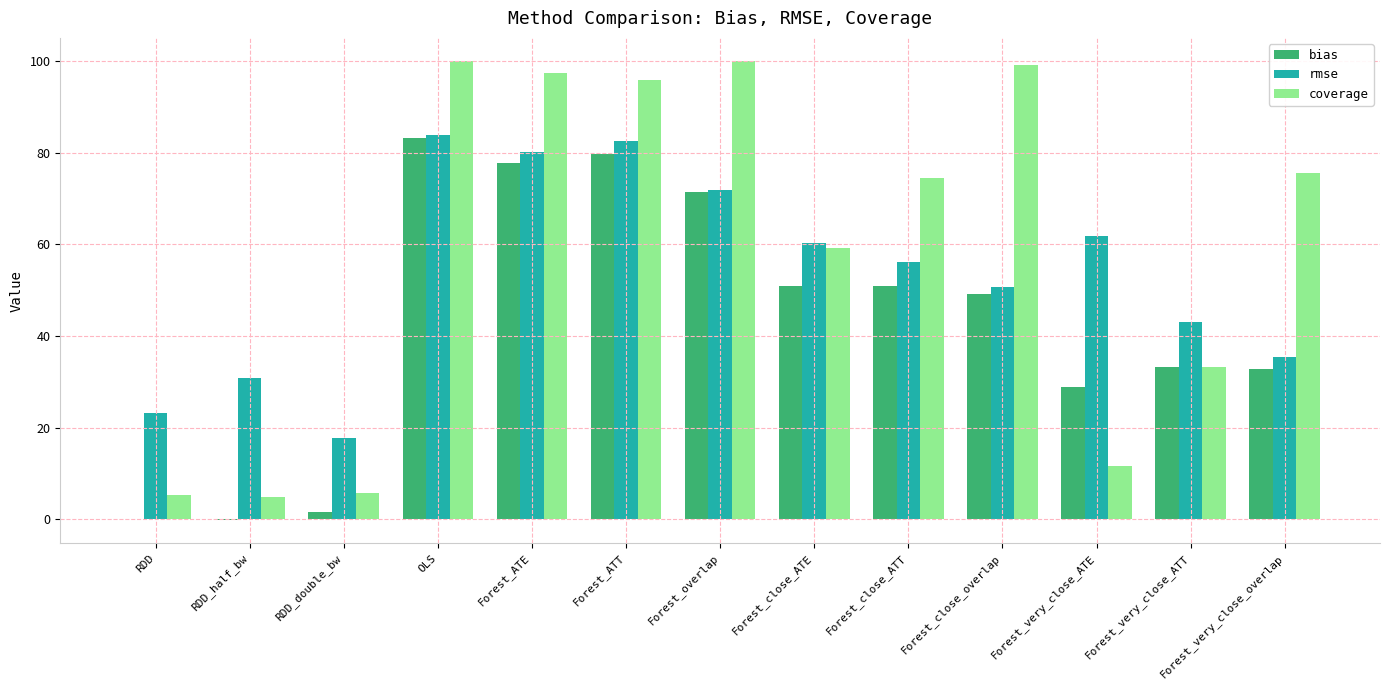

Is it true that coverage equals 4.8 at RDD_half_bw?

True